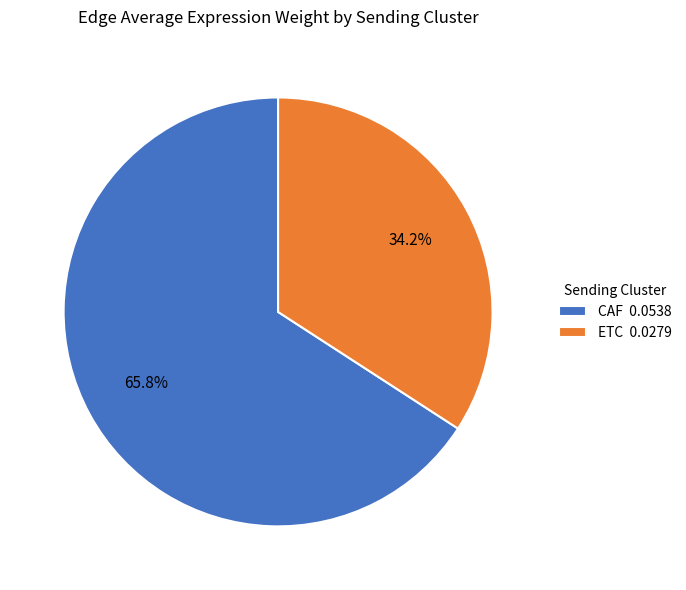

What portion of the pie excludes CAF 0.0538?

34.2%